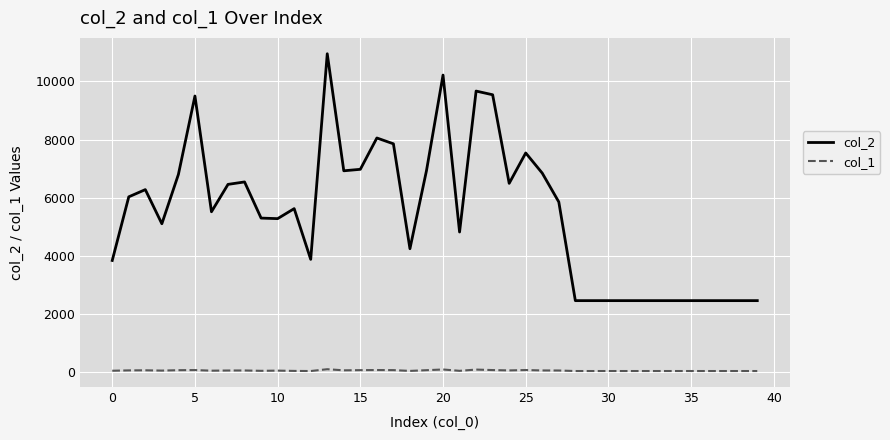

How many lines are shown in the chart?

2